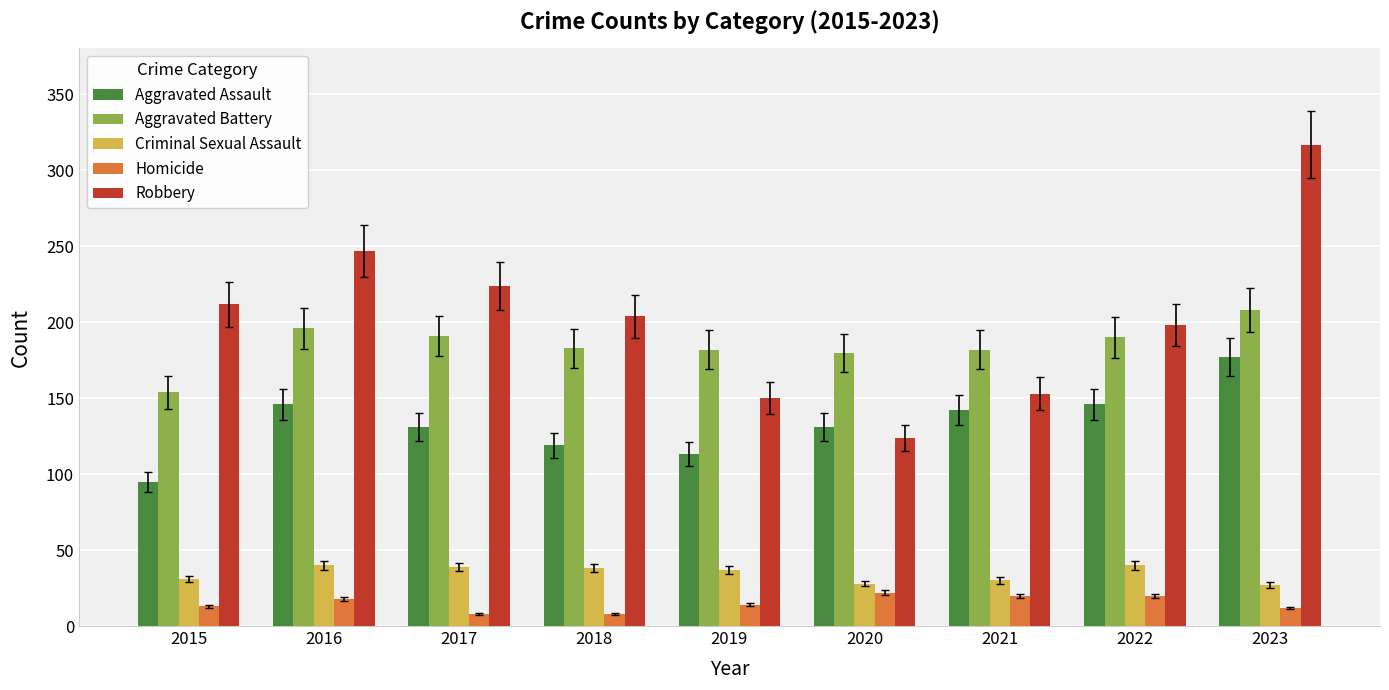

What is the smallest value displayed?

8